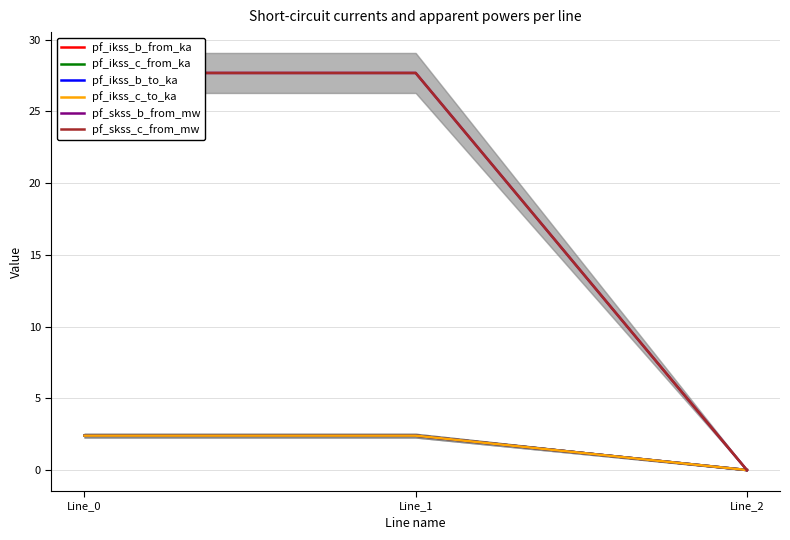

What is the highest value of the pf_ikss_c_from_ka series?

2.4